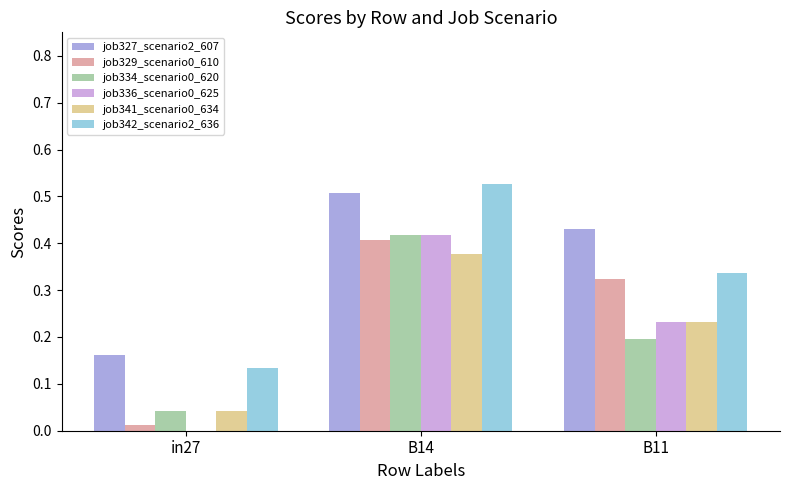

At which category is the sum across all series the highest?

B14